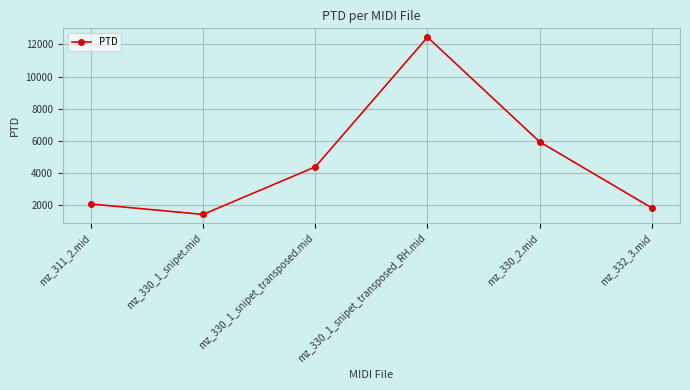

Approximately how many times larger is the value at mz_330_1_snipet.mid compared to mz_330_1_snipet_transposed_RH.mid?

0.1